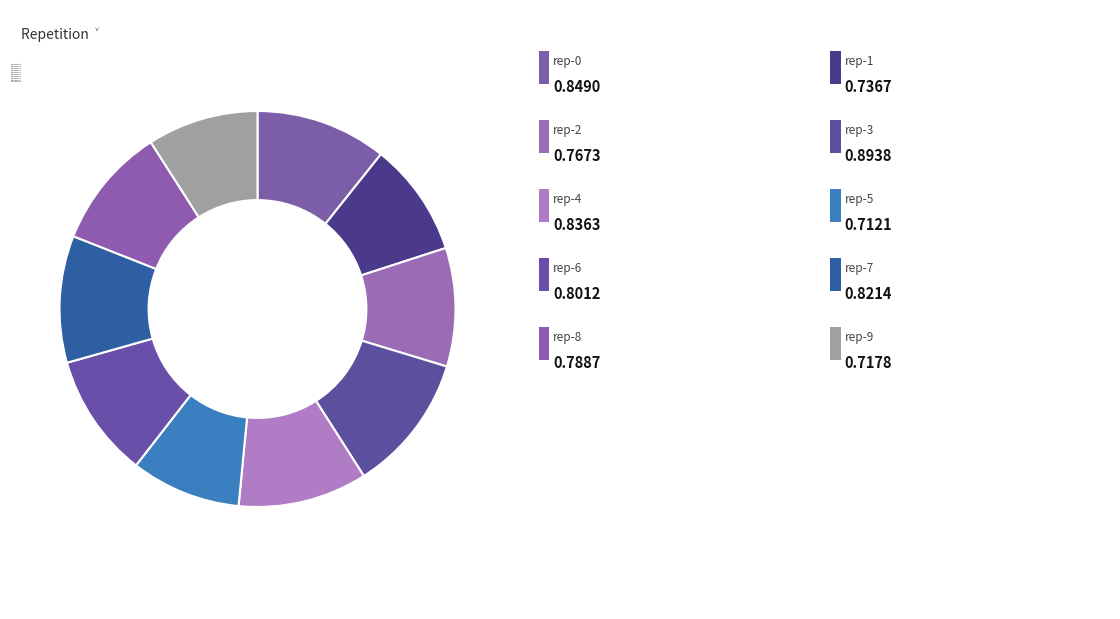

What is the total percentage of outer-repetition8 and outer-repetition0?

20.7%